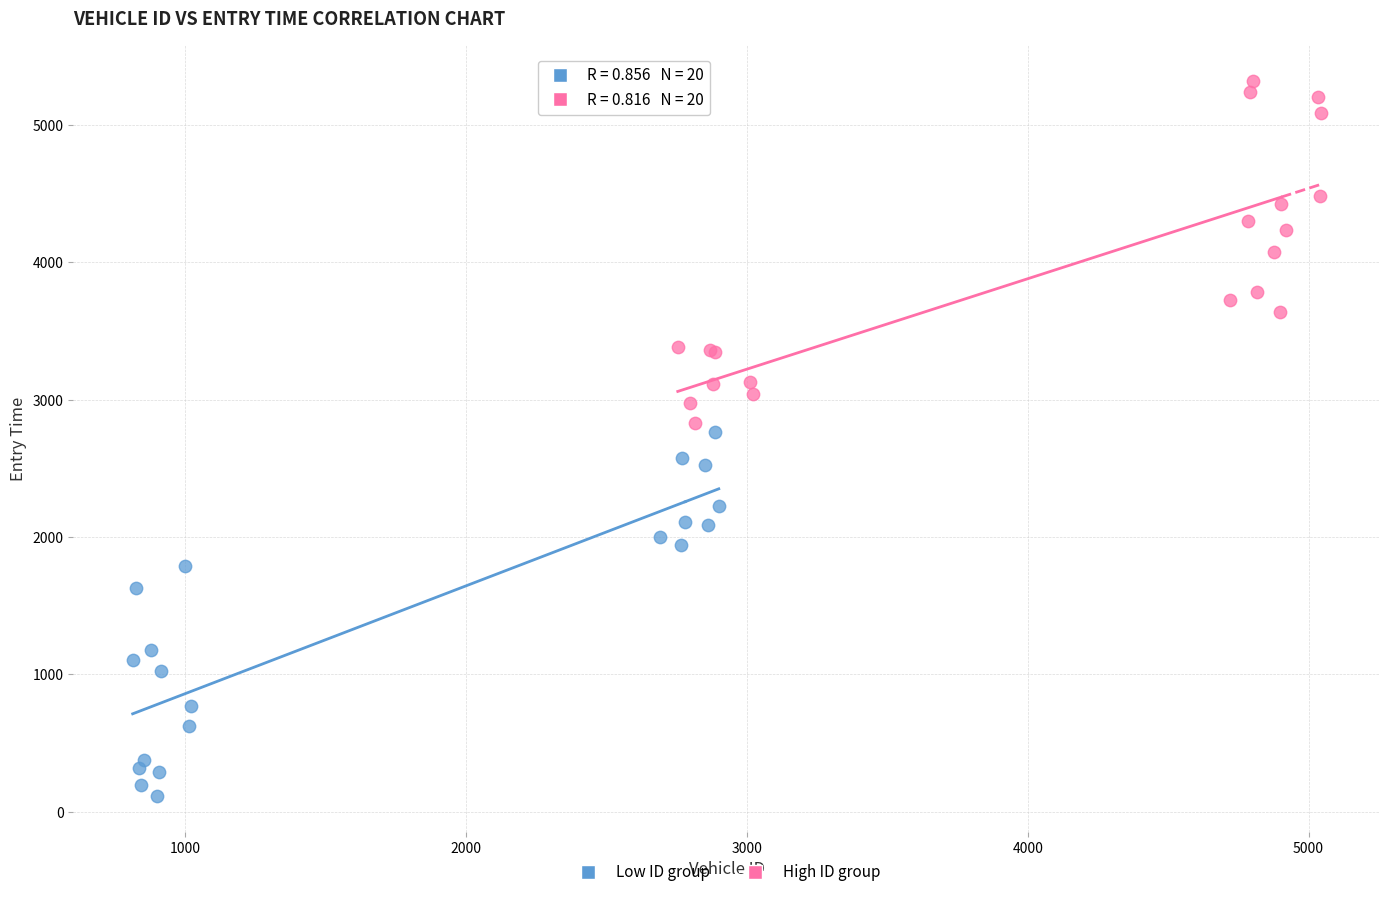

What are all the series names shown in the legend?

Low ID group, High ID group